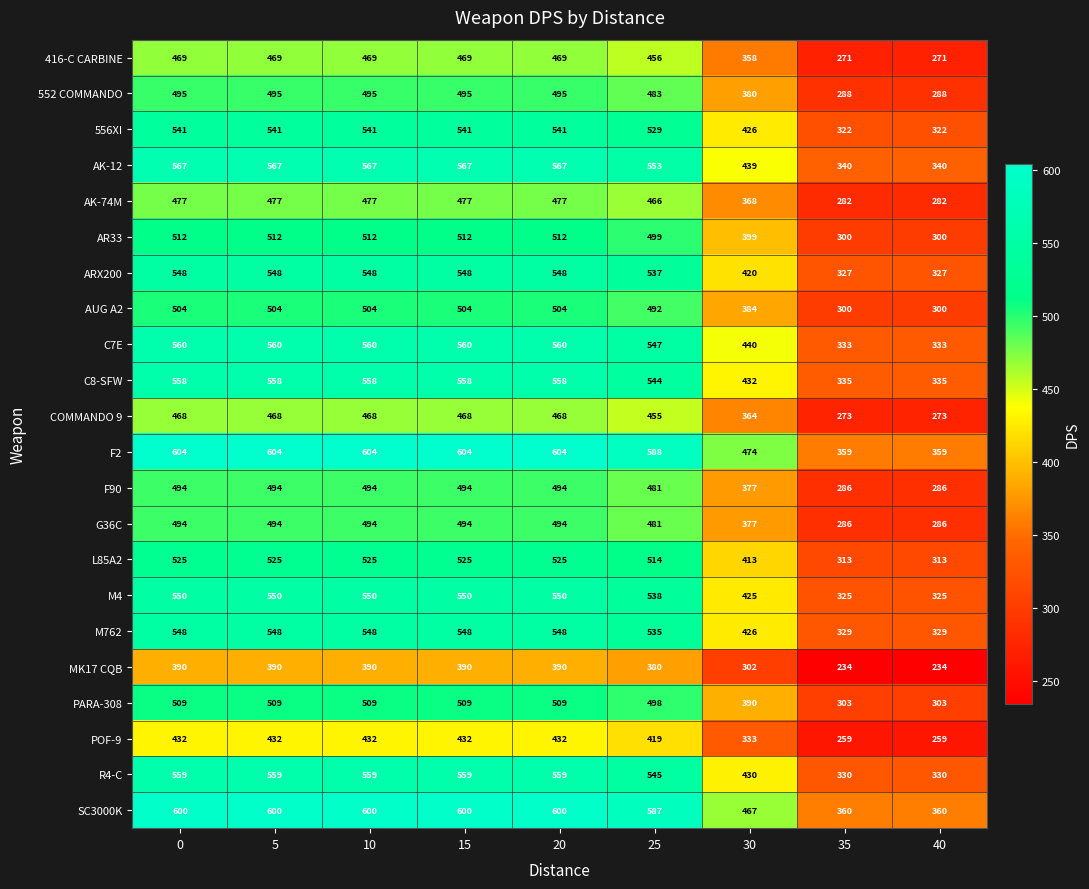

Is it true that F90 equals 494 at 5?

True